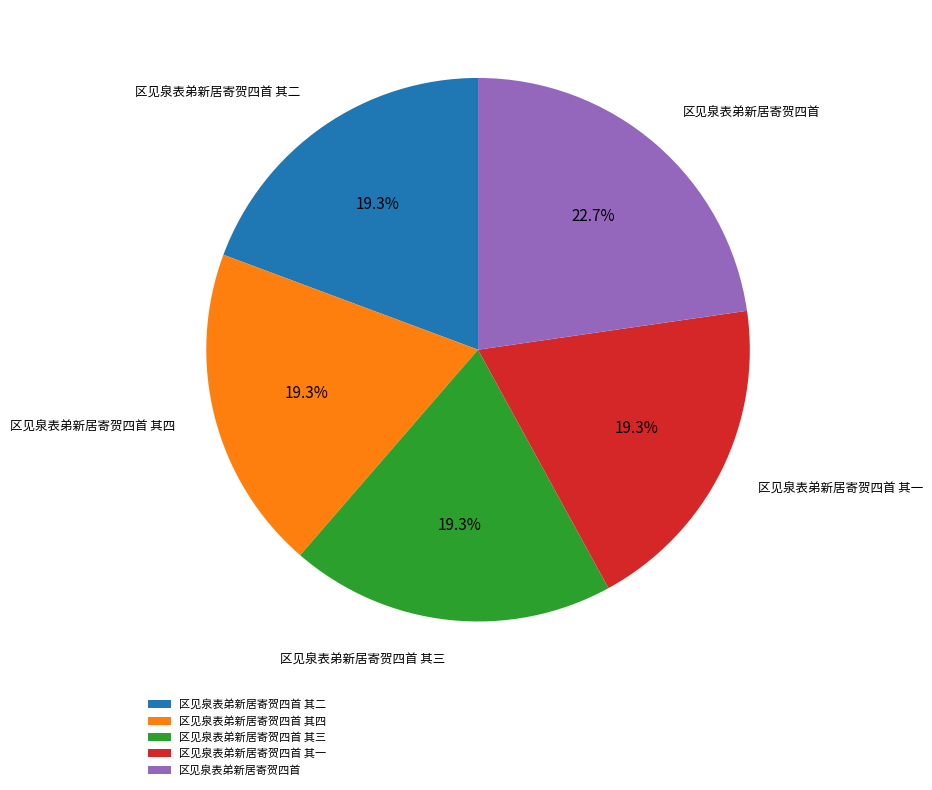

The 区见泉表弟新居寄贺四首 其四 slice represents 19% of the pie. True or false?

True